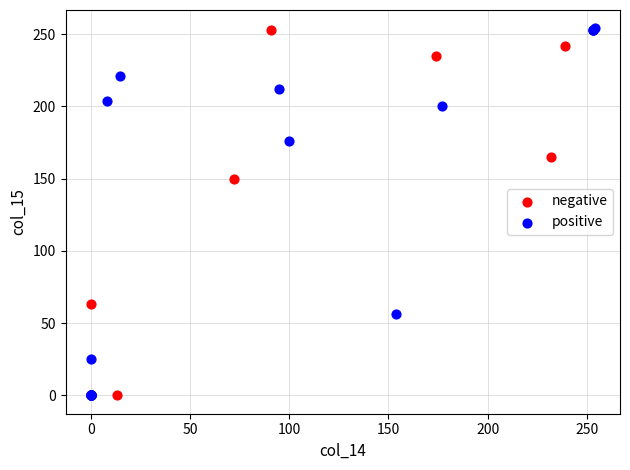

What are all the series names shown in the legend?

negative, positive